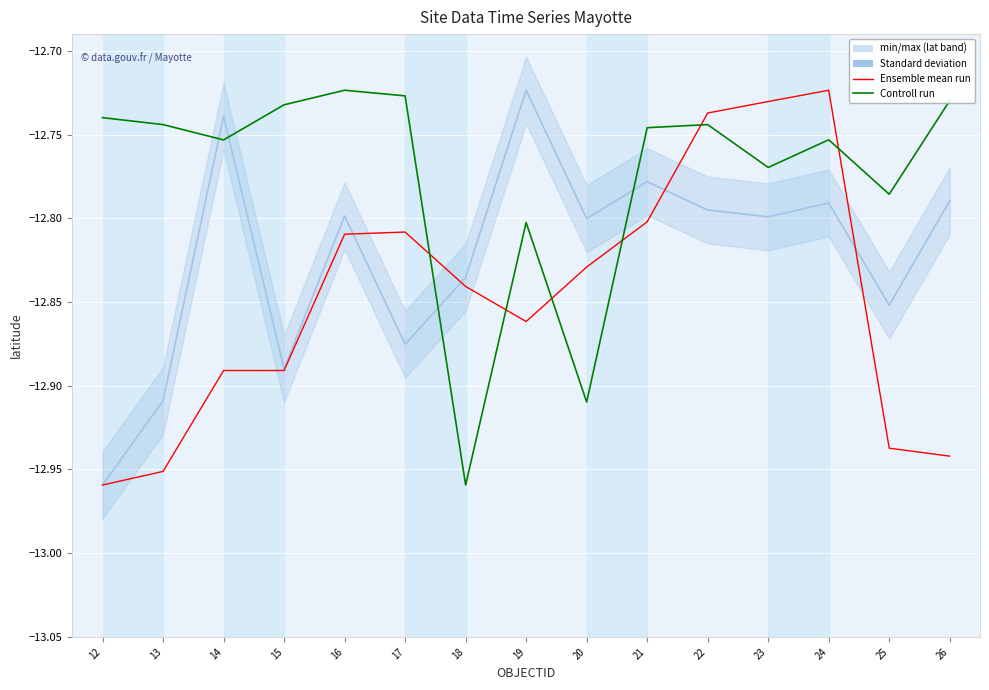

What is the greatest value displayed?

-12.7